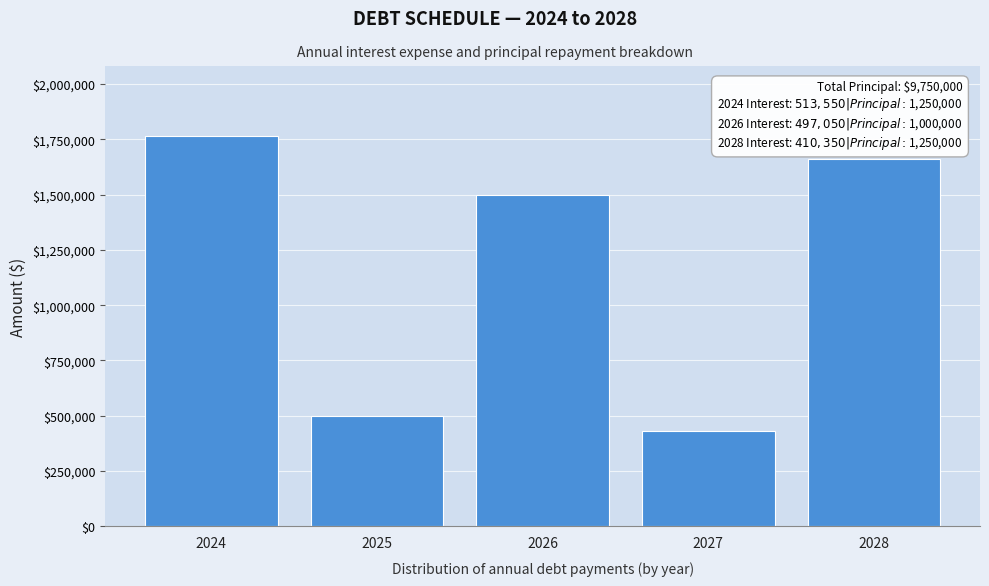

Reading left to right, list all the values displayed in this chart.

2024=1763550	2025=497050	2026=1497050	2027=430850	2028=1660350